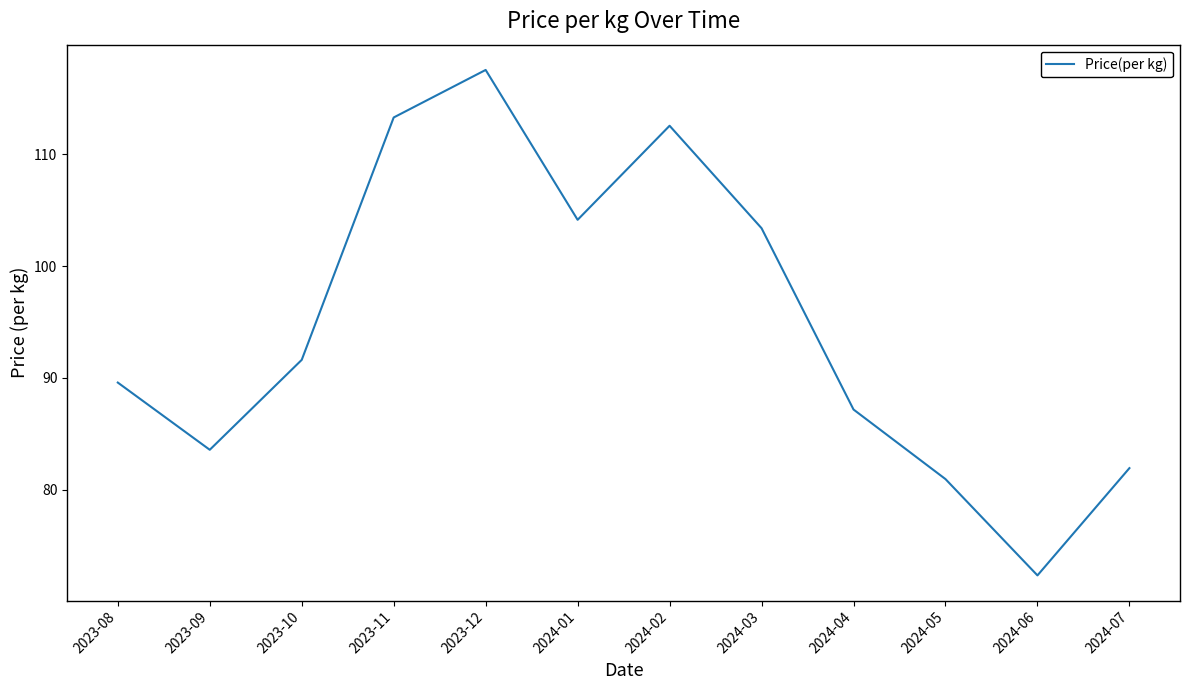

How many series are shown in this chart?

1